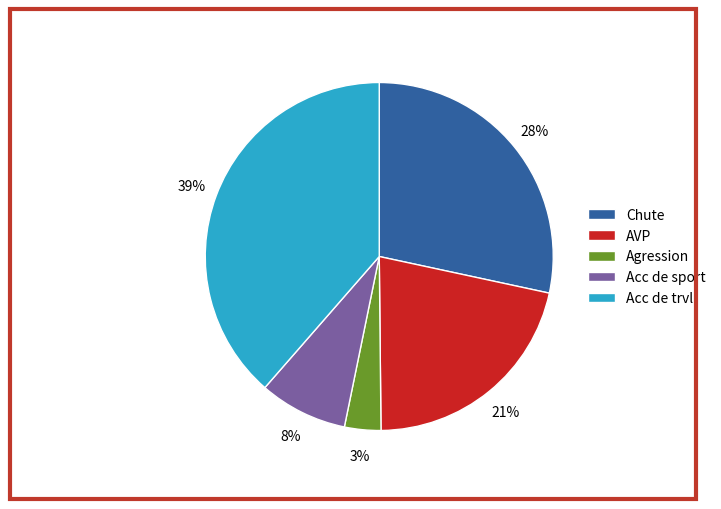

True or false: Chute accounts for 35% of the total.

False